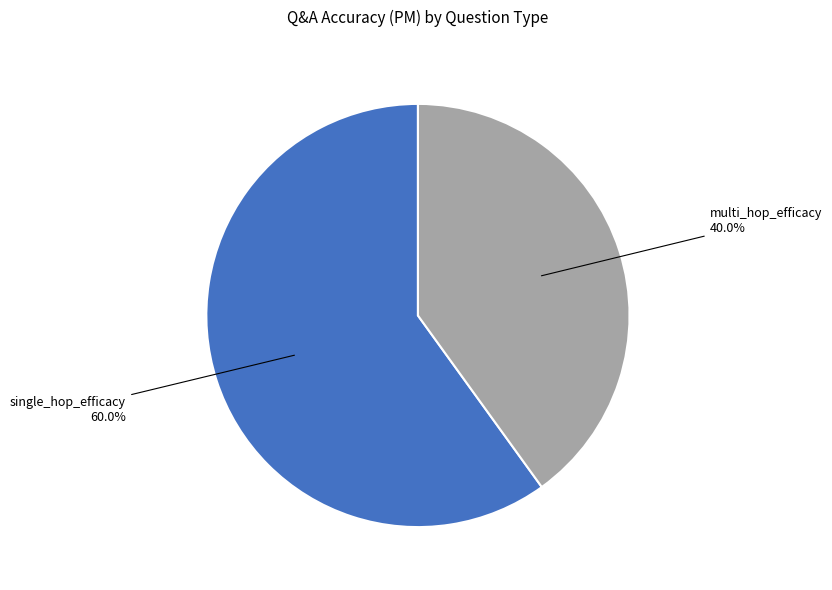

Does any single category account for the majority?

Yes